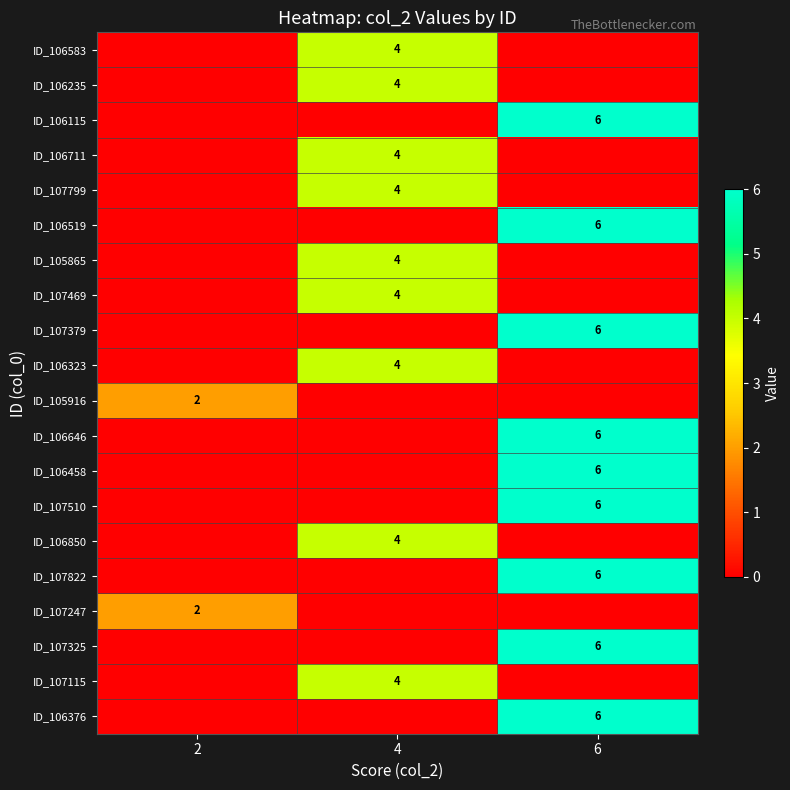

The value of ID_106519 at 6 is 2. True or false?

False